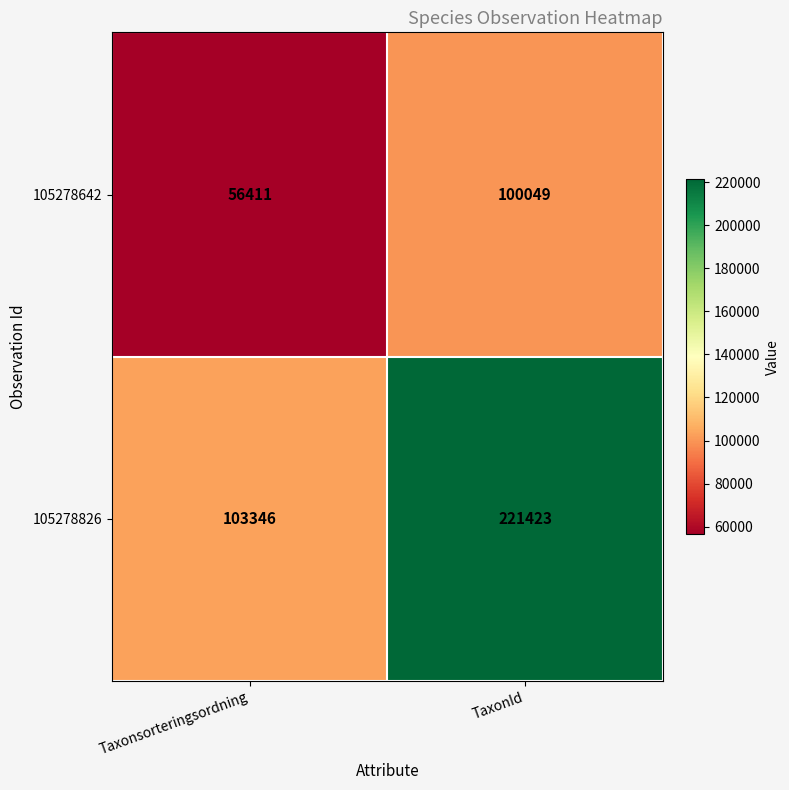

Read the 105278642 value at Taxonsorteringsordning.

56411